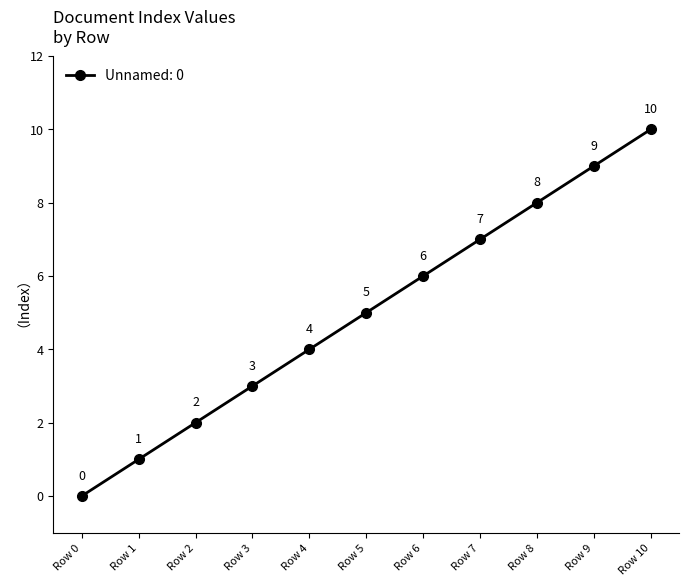

True or false: there are more than 2 points higher than both neighbors.

False